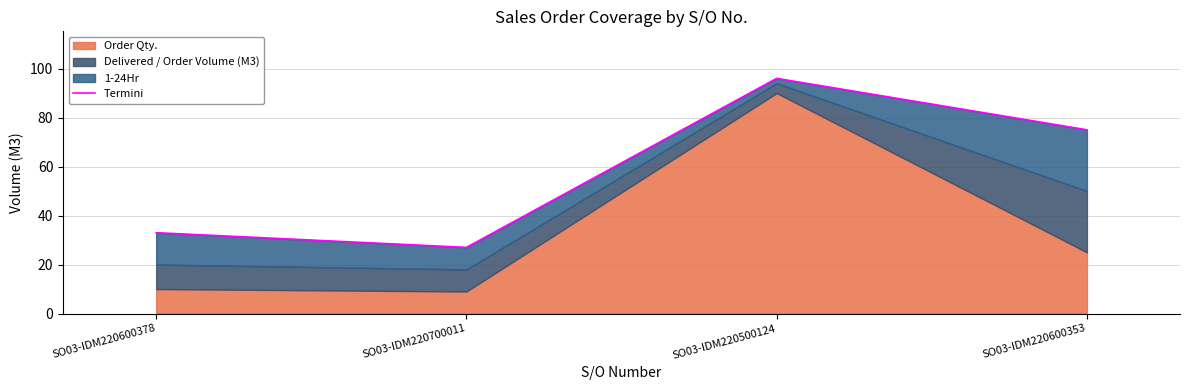

How many interior local valleys (lower than both neighbors) does the data have?

1